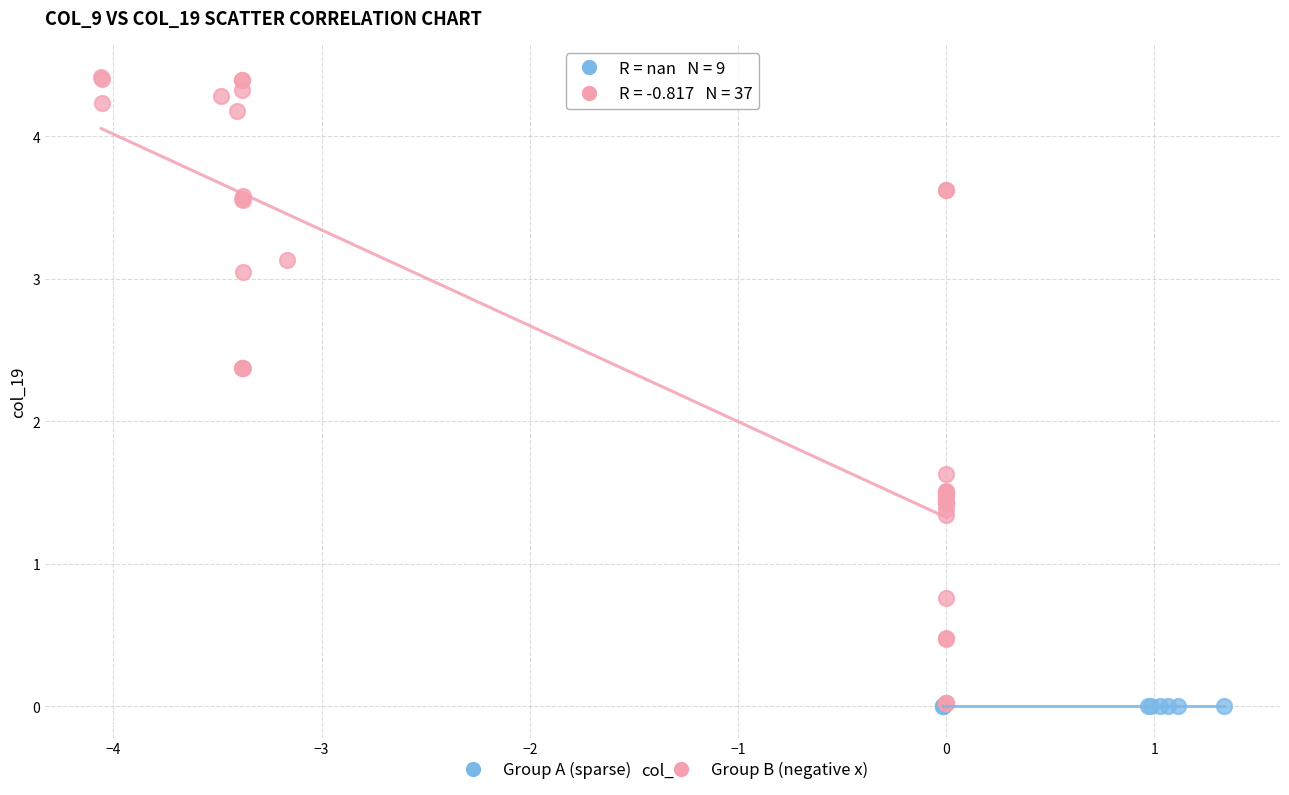

Which series contains the highest Y value?

Group B (negative x)